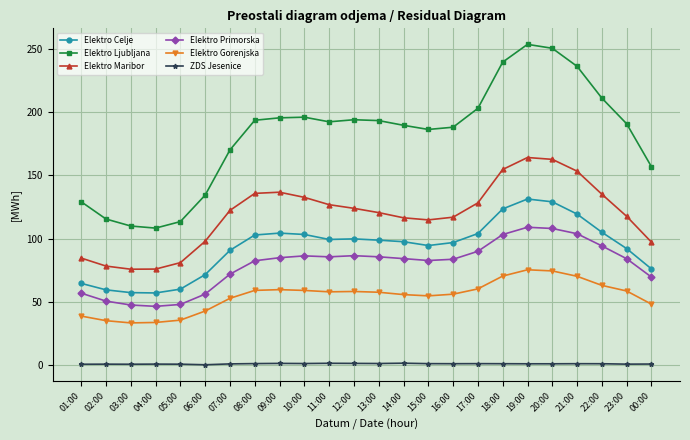

What is the highest value of the Elektro Gorenjska series?

75.3